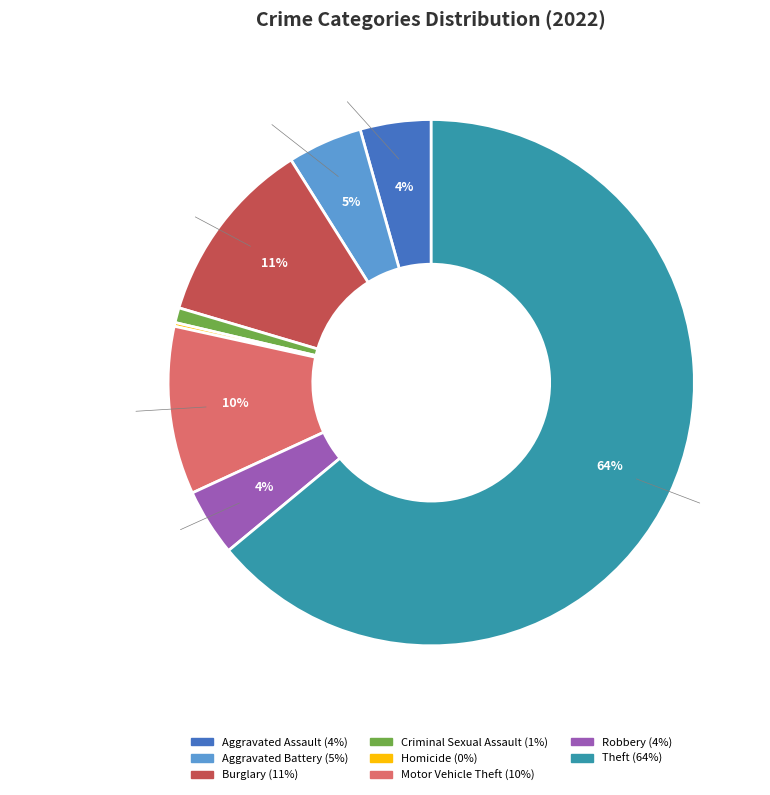

Is Aggravated Assault the majority of the pie?

No